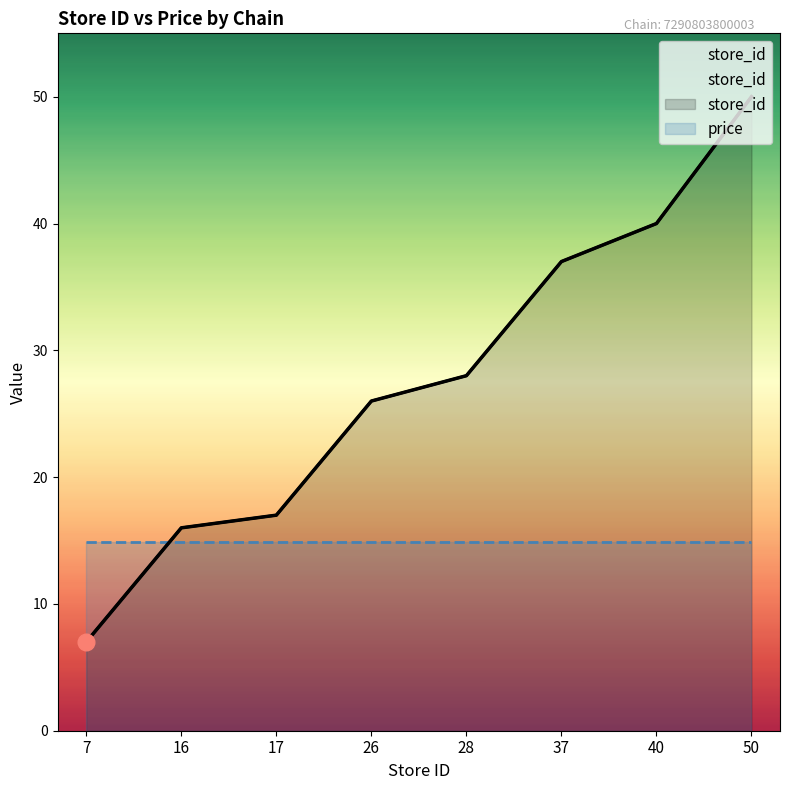

The value at 7 is 7. True or false?

True